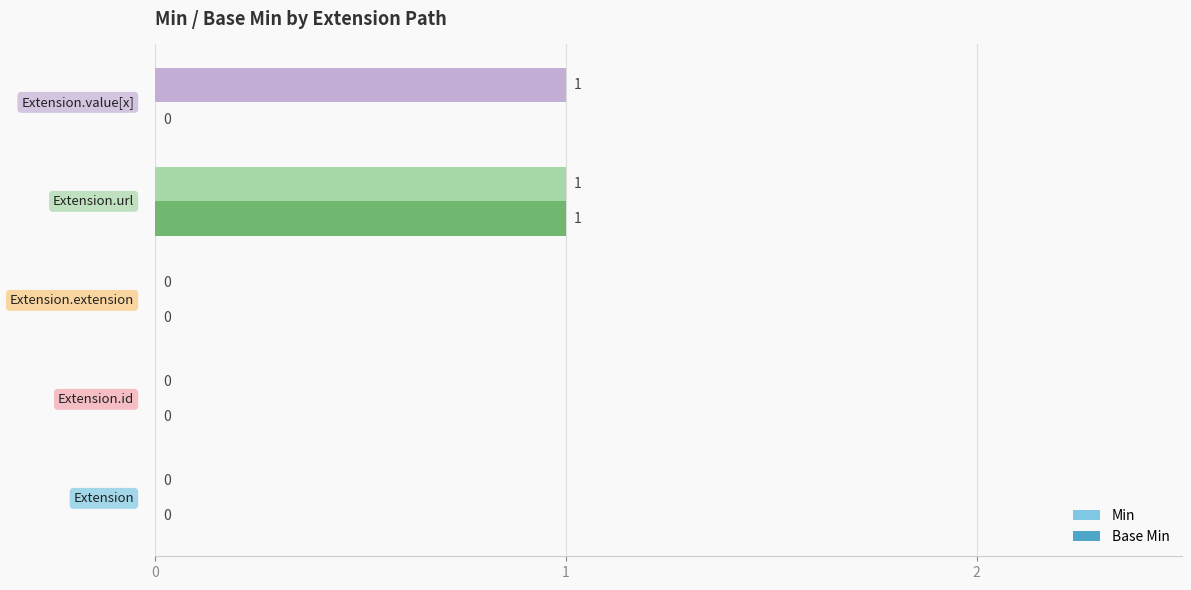

How many Base Min values are between 0 and 1?

5